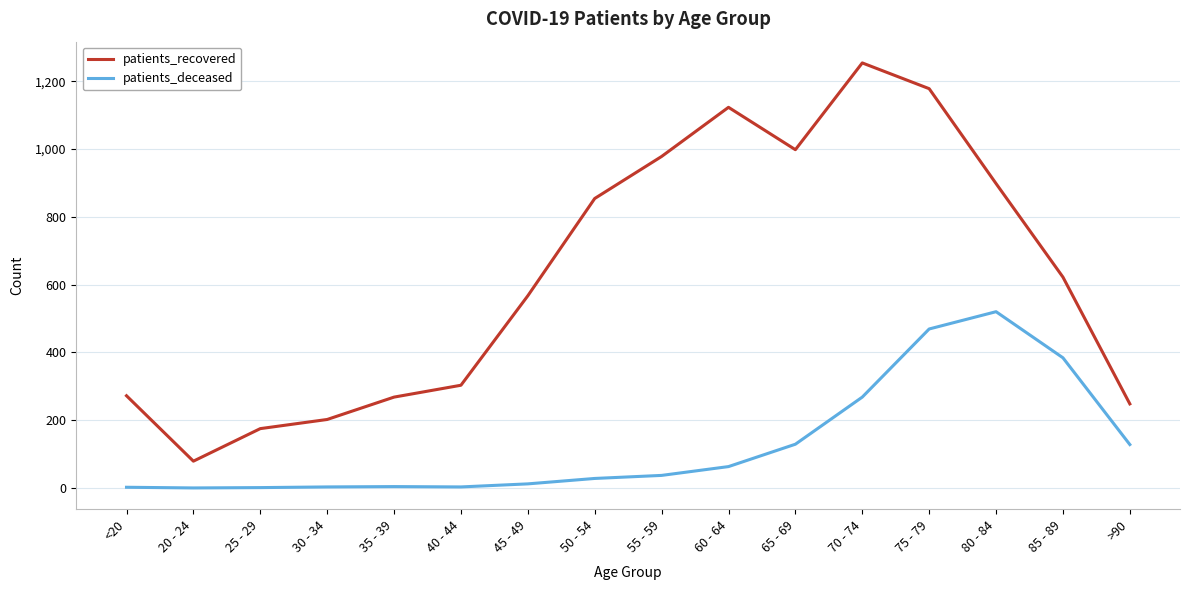

Is it true that patients_recovered equals 248 at >90?

True